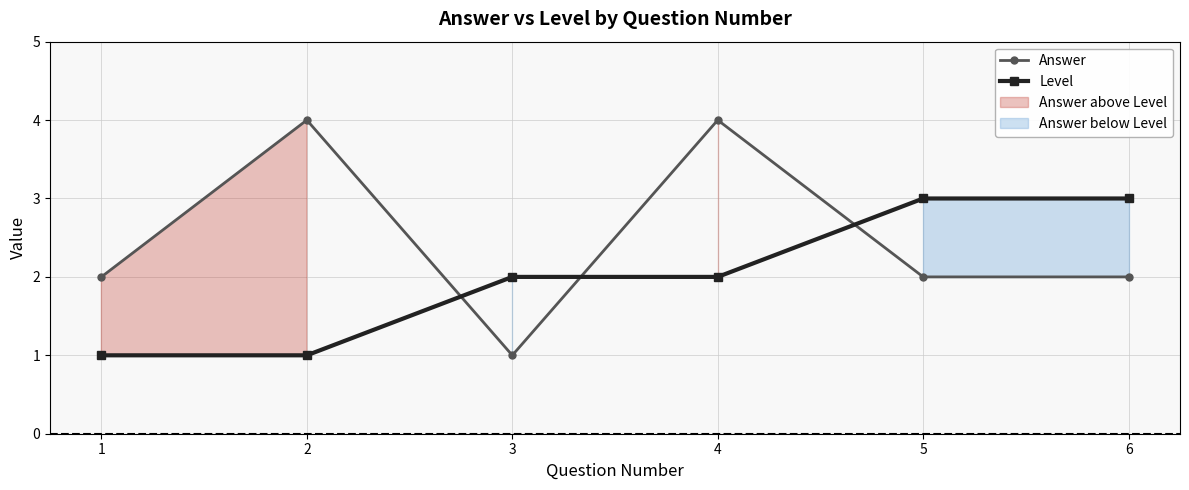

What is the difference between the maximum and minimum values in the Level series?

2